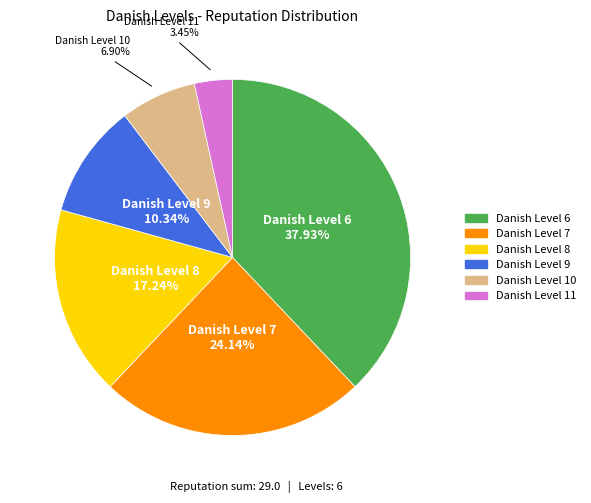

Is there any slice that represents more than half of the pie?

No